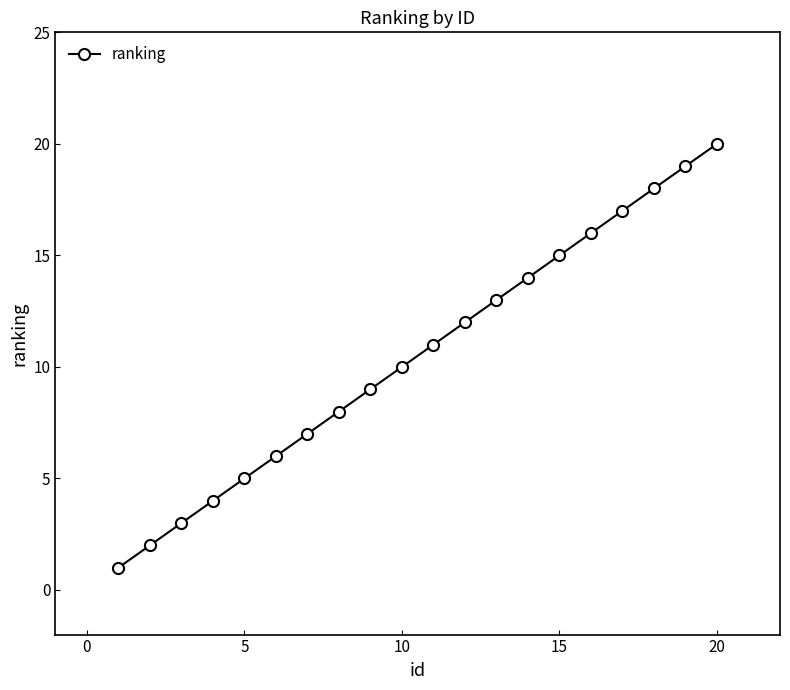

True or false: there are more than 0 points higher than both neighbors.

False